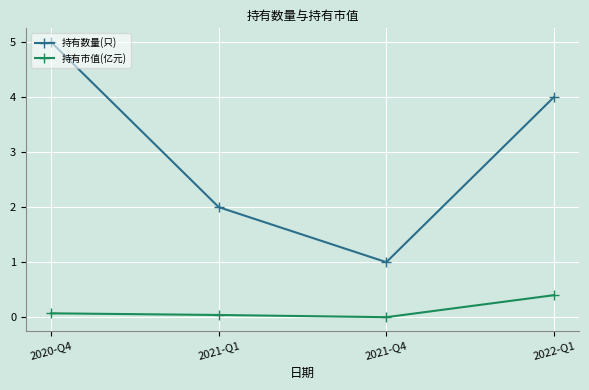

At which category is the sum across all series the highest?

2020-Q4